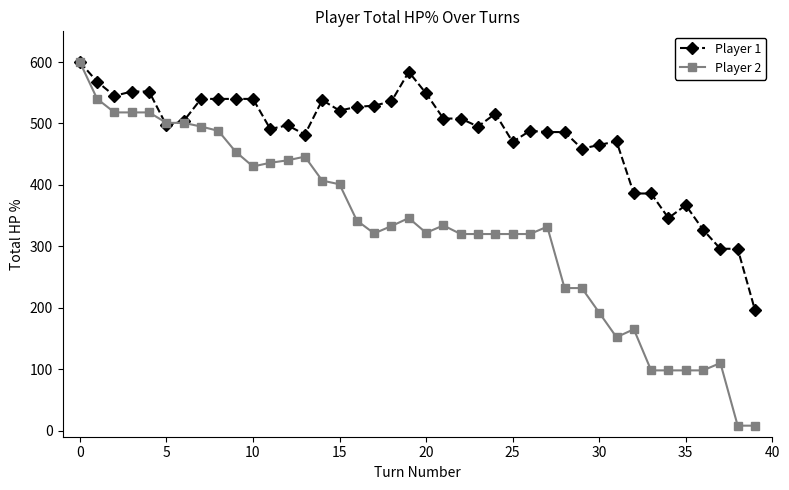

What is the highest value of the Player 2 series?

600